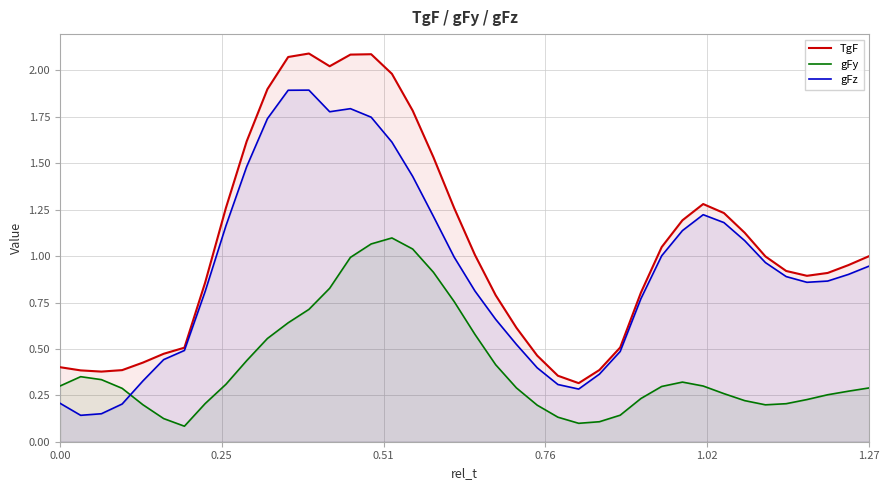

True or false: gFy and gFz intersect in this chart.

True